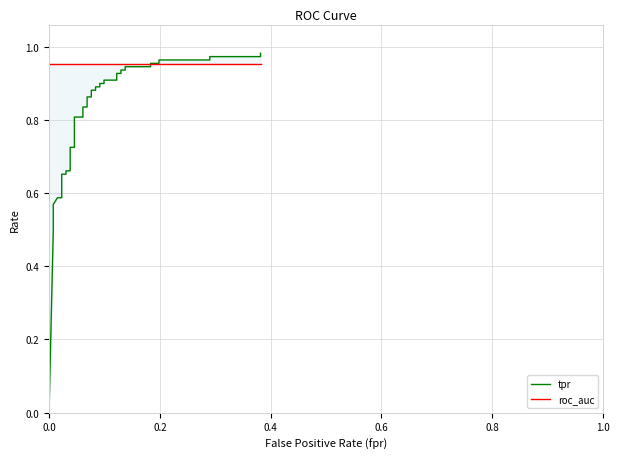

True or false: roc_auc has a value of 0.6 at 31.

False